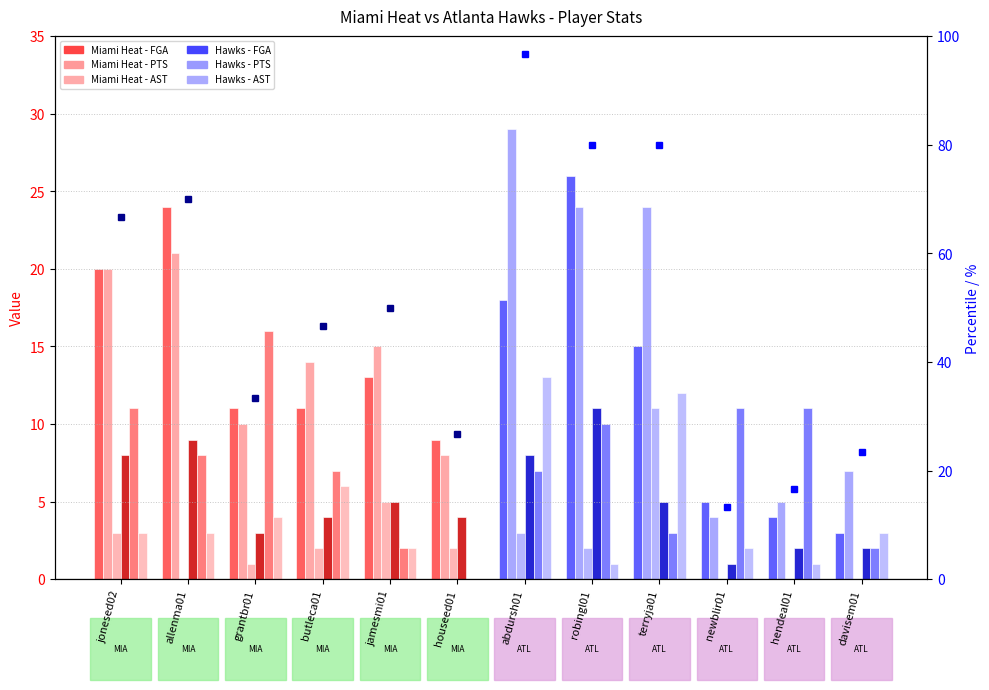

At jamesmi01, list the series in order from largest to smallest.

PTS, FGA, AST, FG, TRB, FT